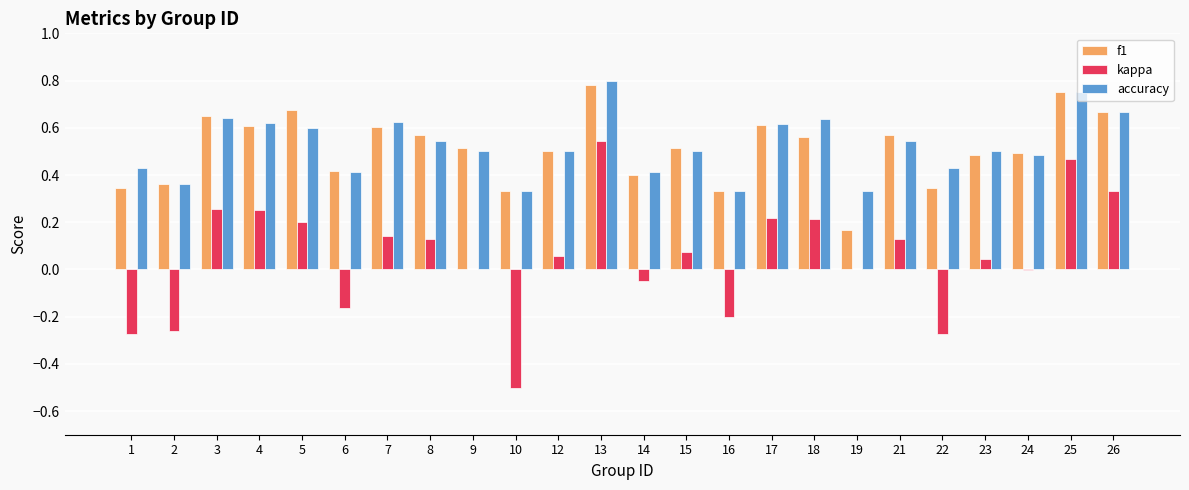

At which category is the sum across all series the highest?

13